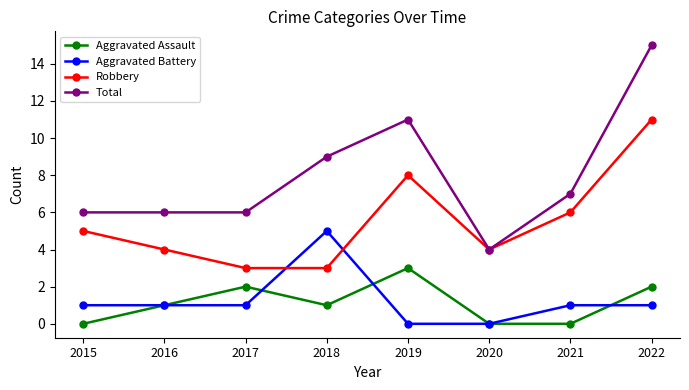

What is the minimum value for Total?

4